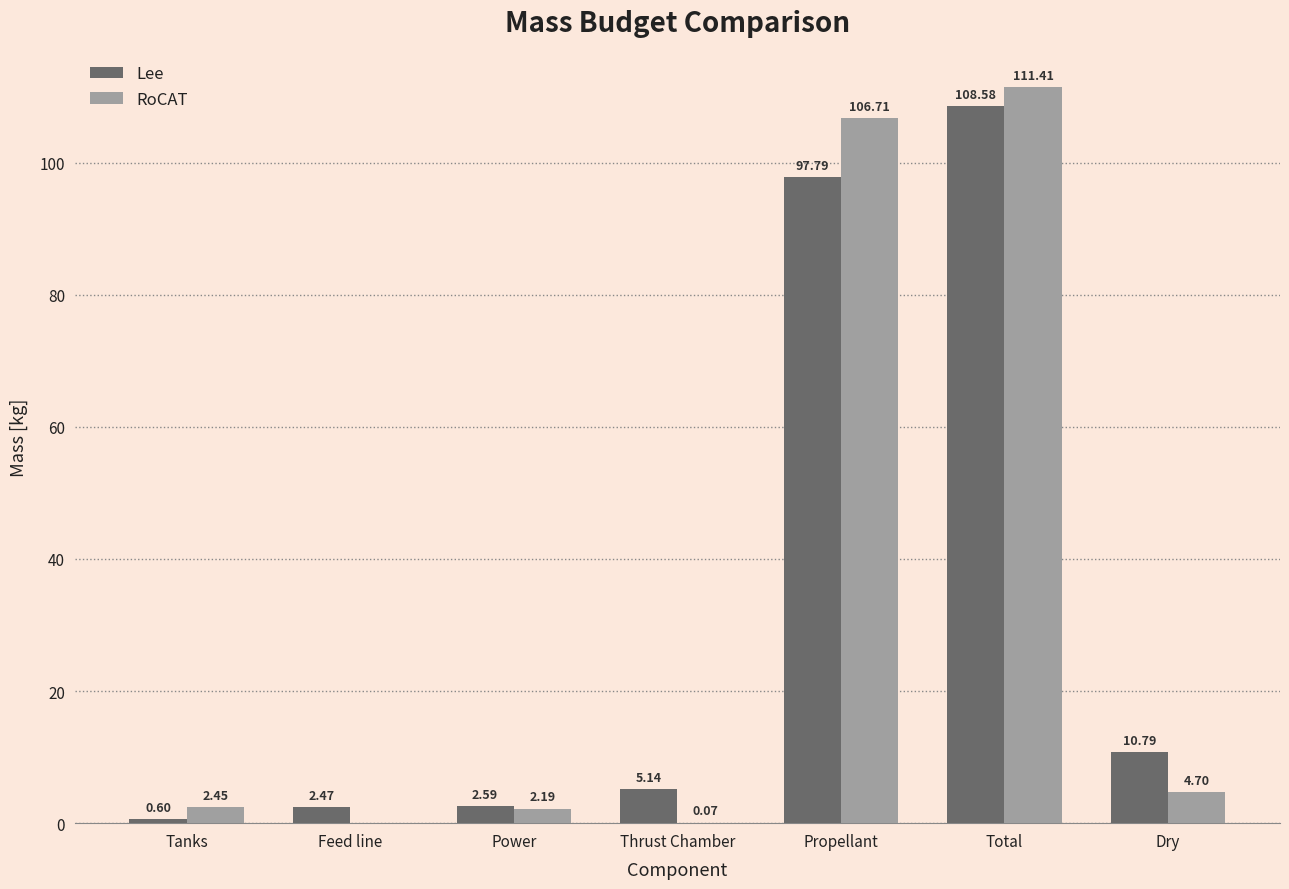

What is the sum of the RoCAT values at Tanks and Power?

4.6